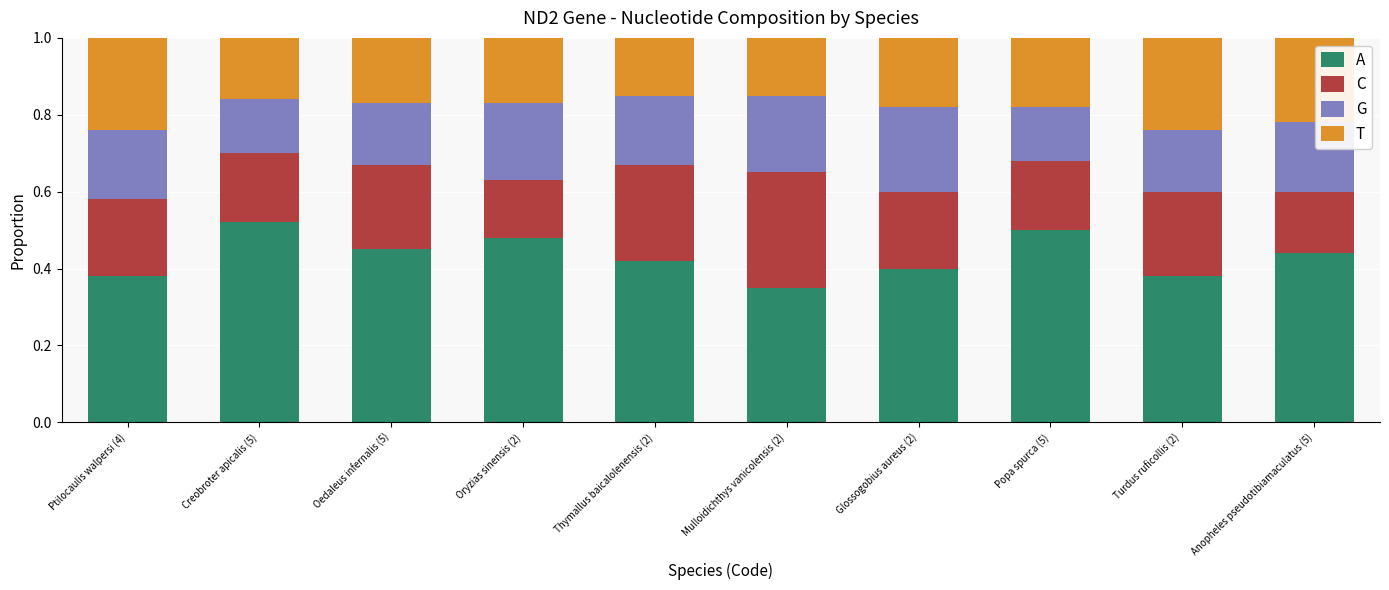

At which label is A closest to 0?

Mulloidichthys vanicolensis (2)